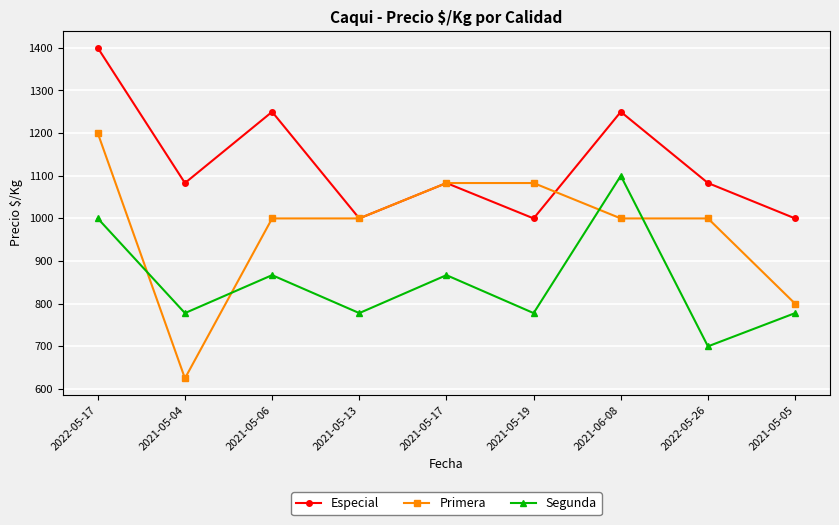

Count the Especial values in the range 1000 to 1250.

8